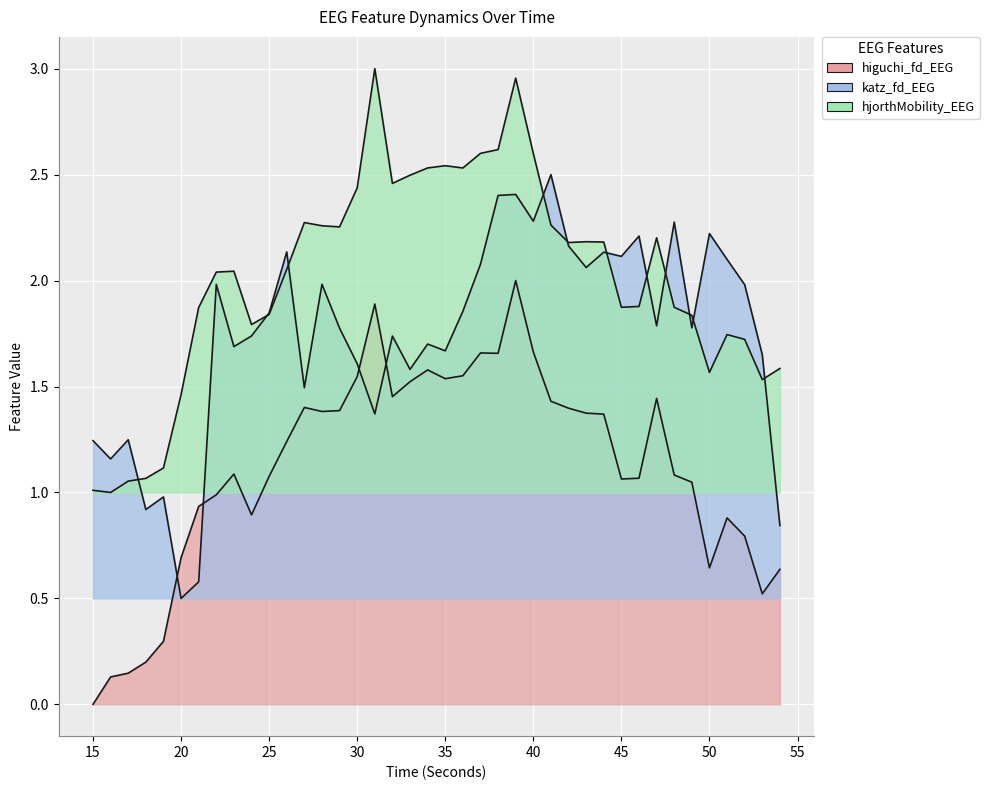

How many data points does each series have?

40